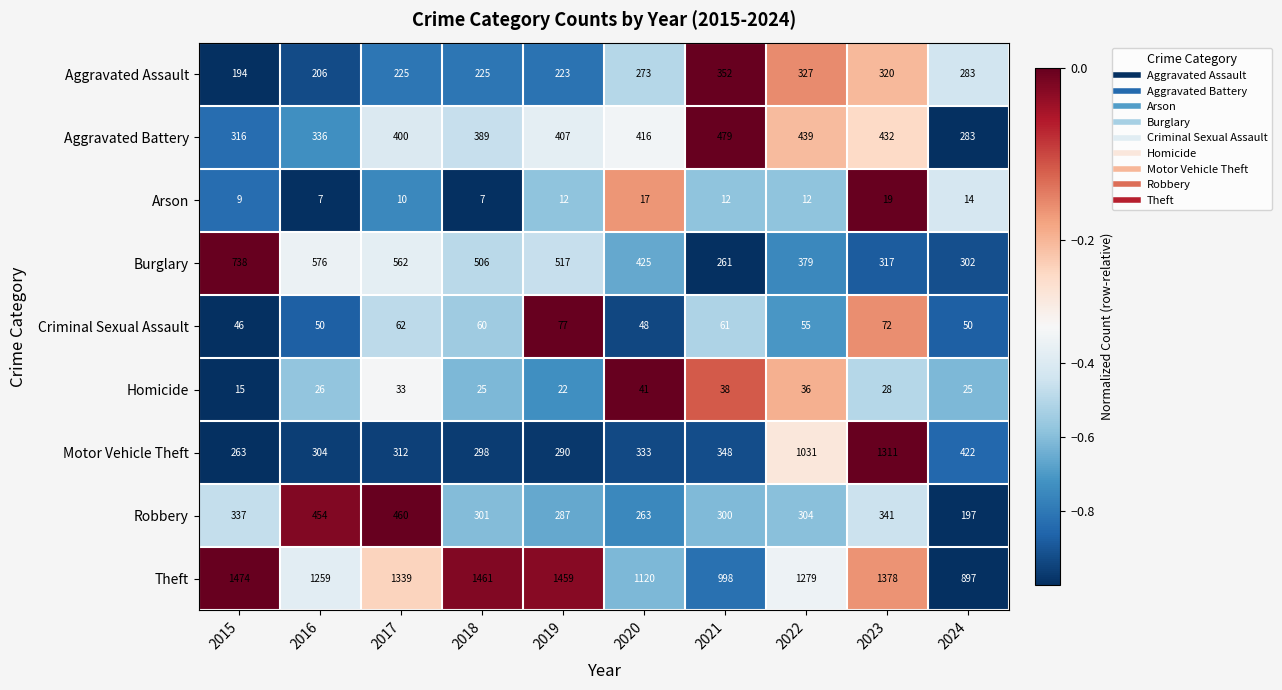

What is the maximum value shown in the chart?

1474